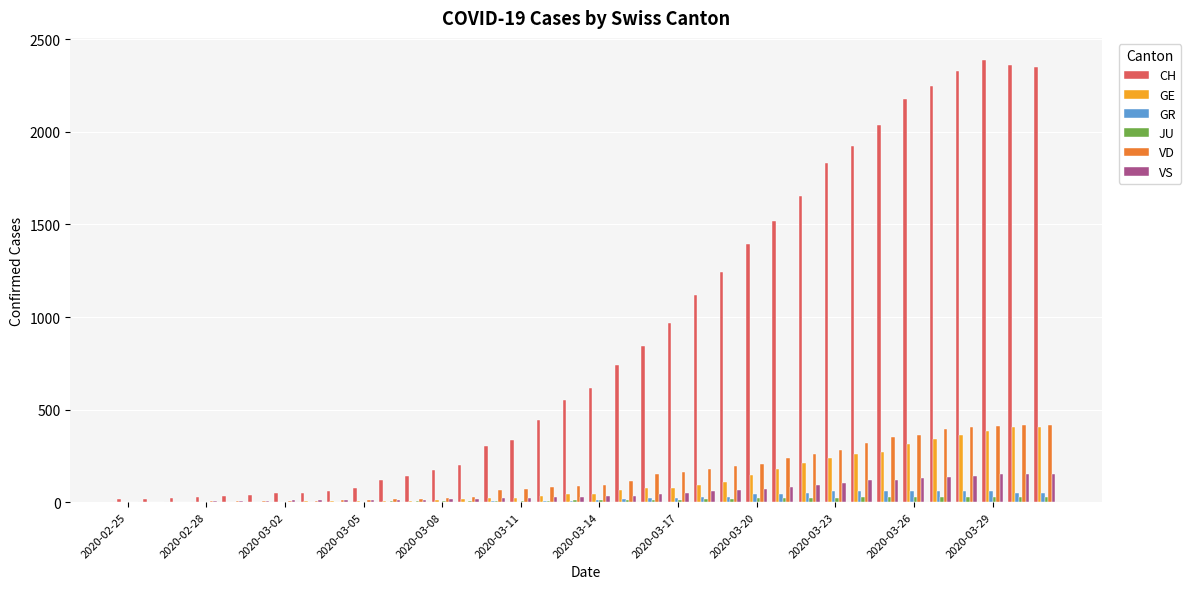

What is the highest value of the VS series?

154